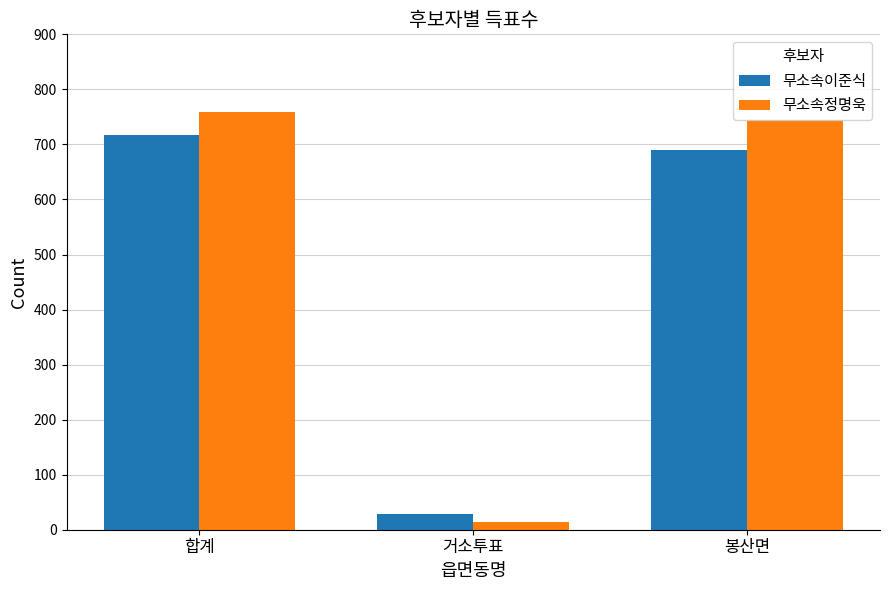

Where does the 무소속이준식 series first go above 689?

합계